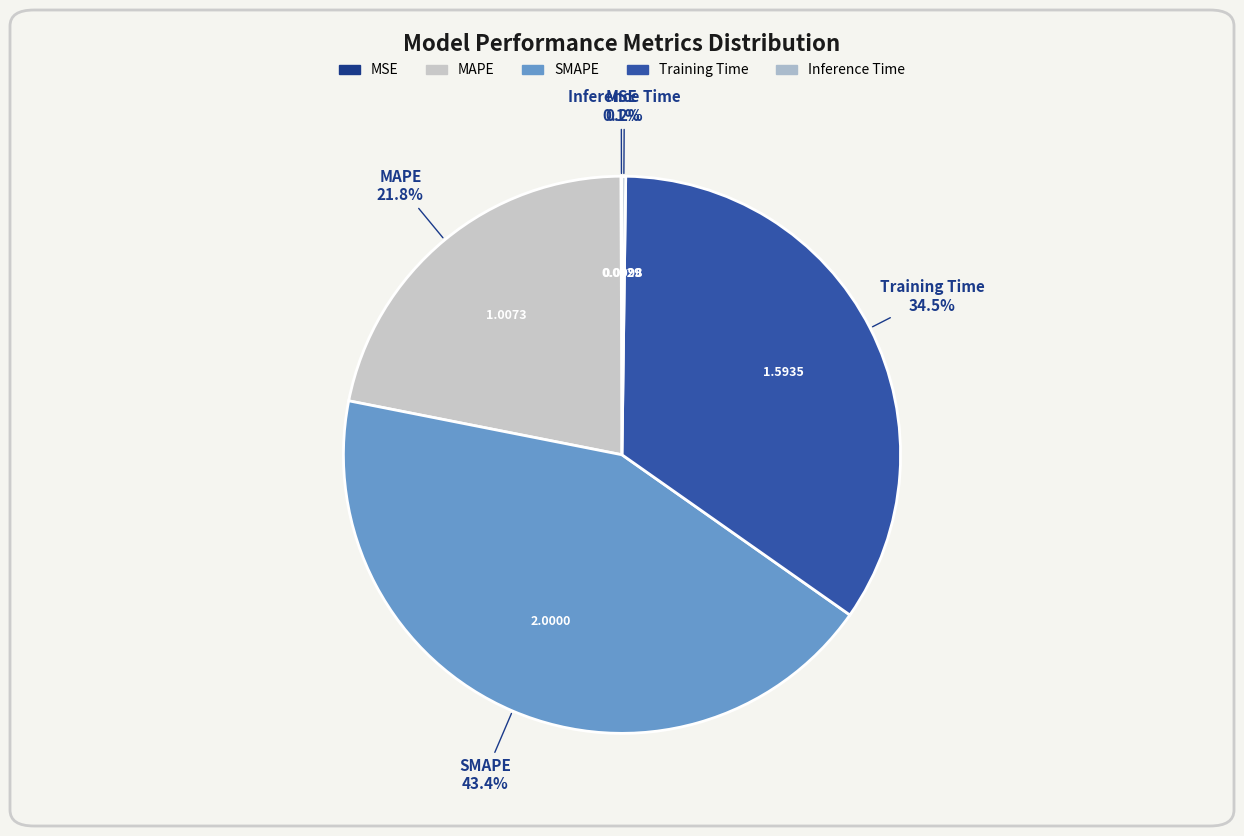

Is Training Time the majority of the pie?

No